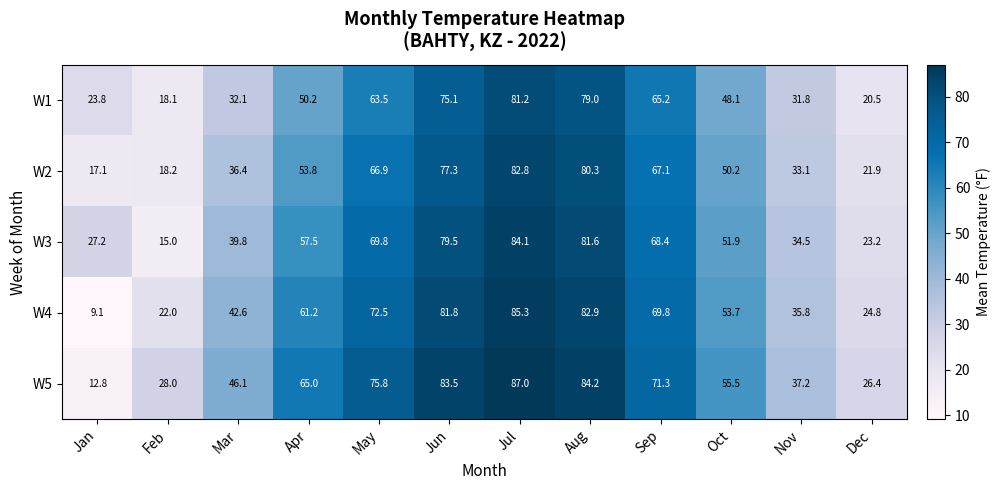

The W1 series shows 82.2 at Apr. True or false?

False